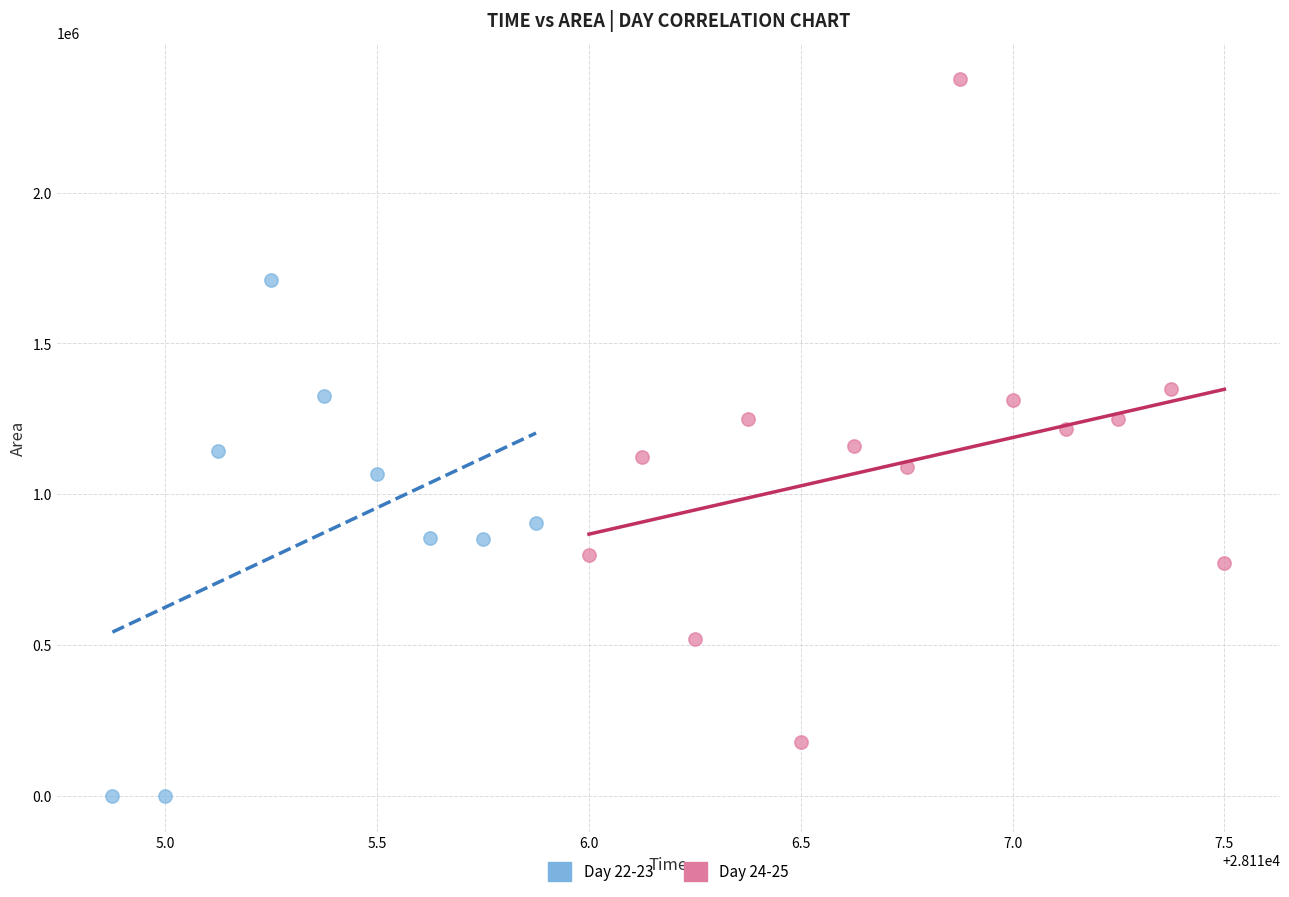

What are all the series names shown in the legend?

Day 22-23, Day 24-25